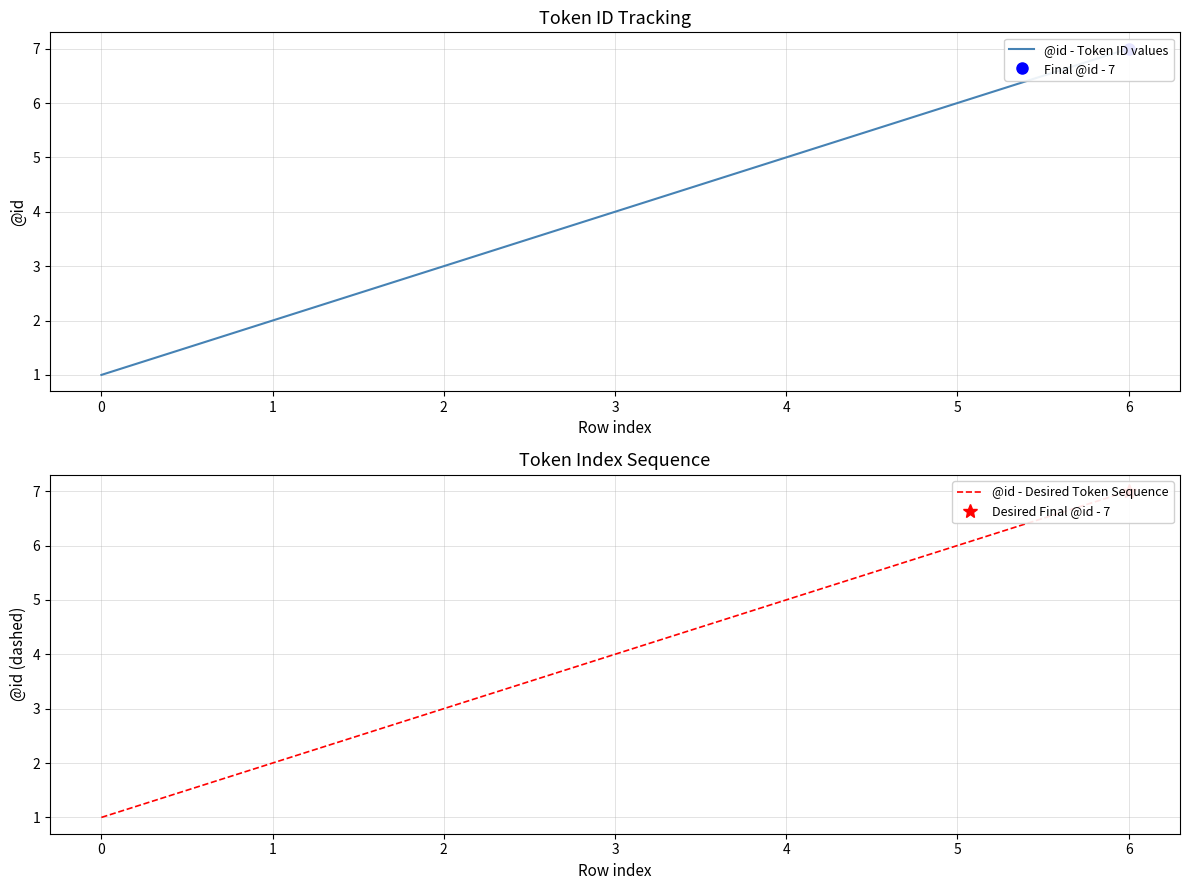

The value of @id - Token ID values at 0 is 0. True or false?

False